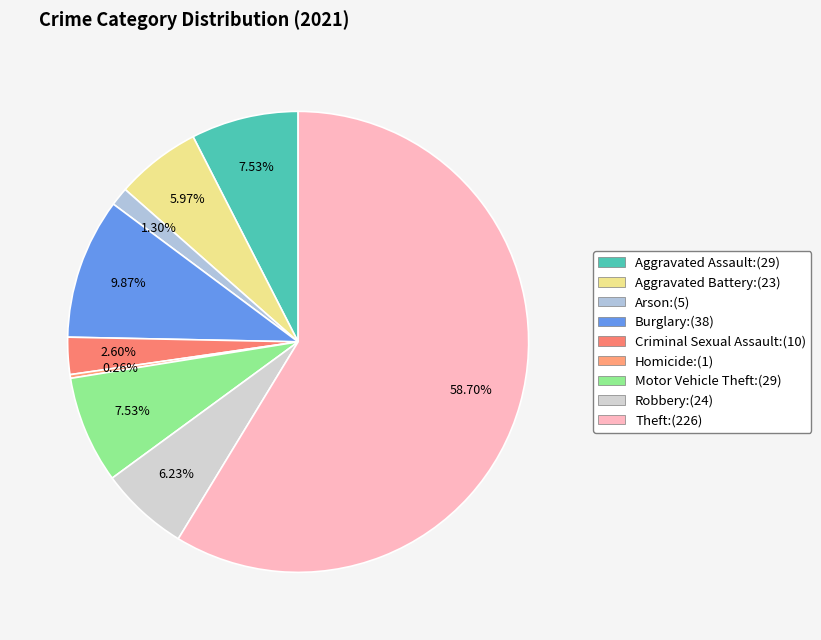

Which slice is the largest?

Theft